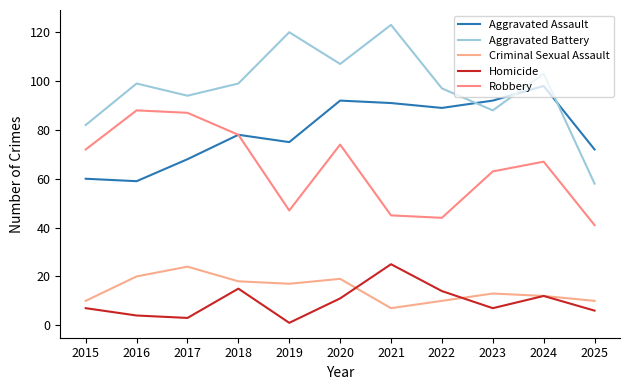

What is the lowest value of the Criminal Sexual Assault series?

7